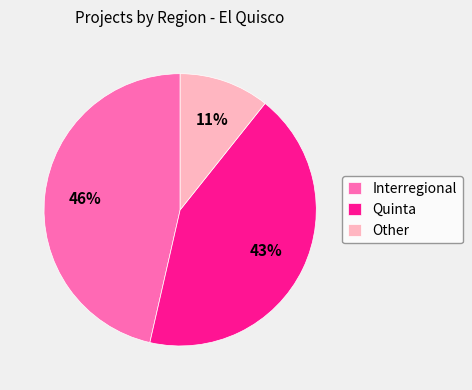

To the nearest percent, what is the average slice percentage?

33%